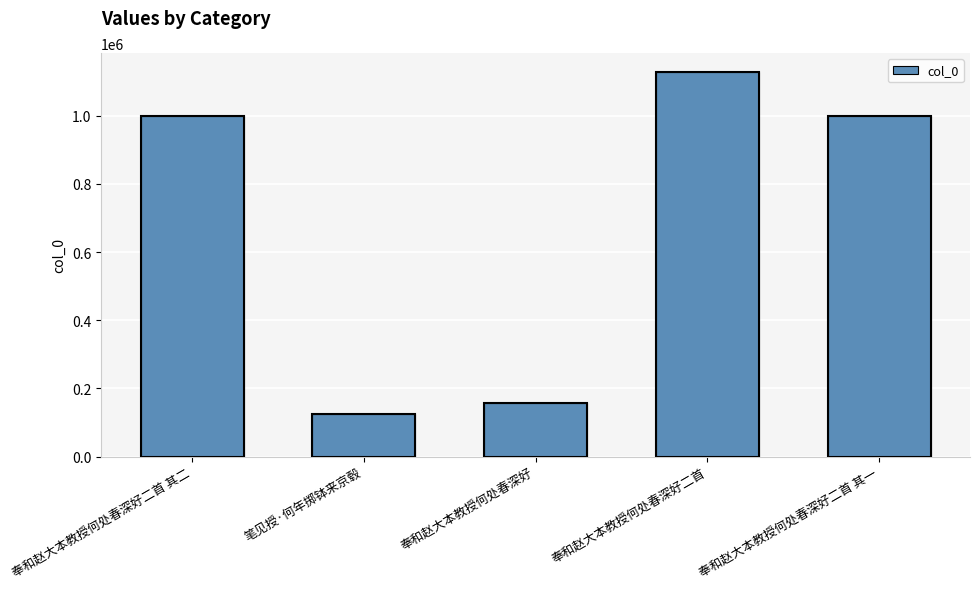

What is the greatest value displayed?

1127316